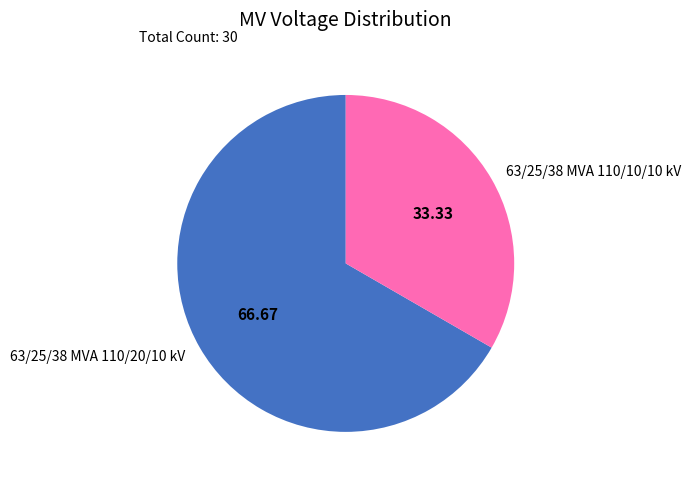

Which slice represents more than half of the pie?

63/25/38 MVA 110/20/10 kV